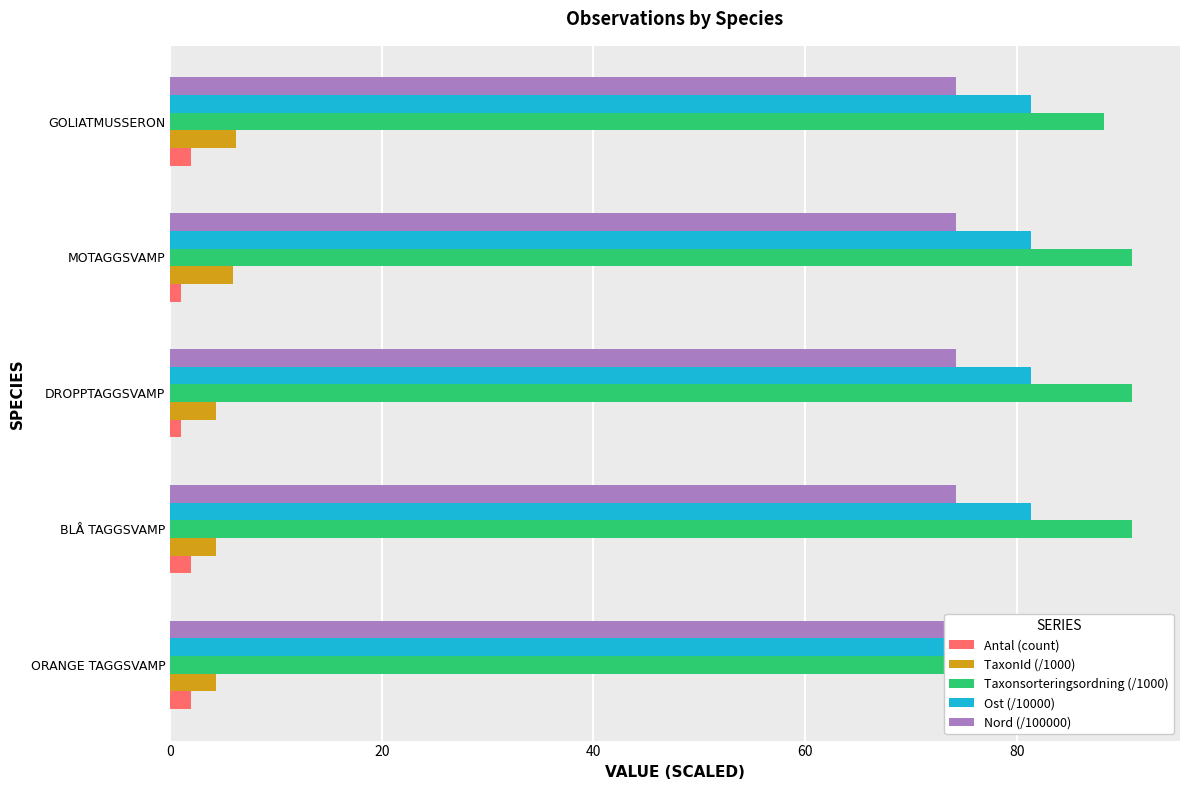

Is it true that Antal (count) equals 2.0 at ORANGE TAGGSVAMP?

True